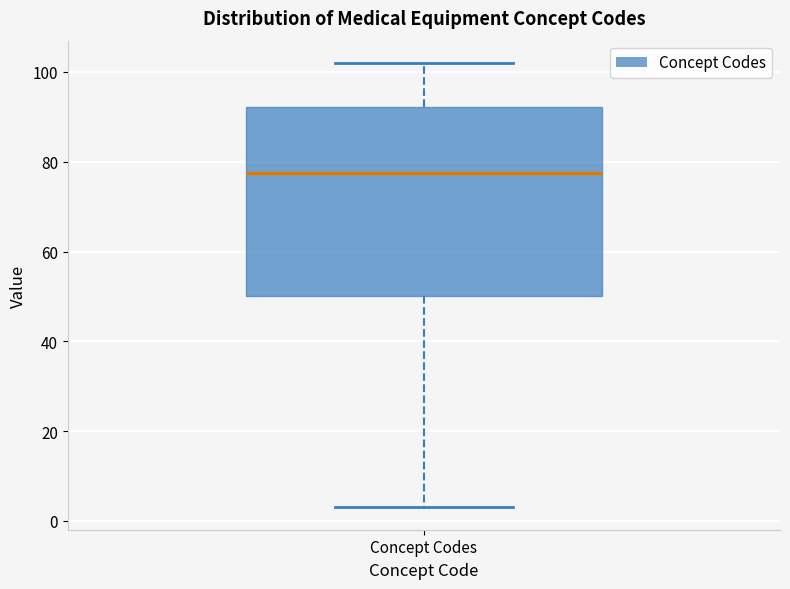

Read this box plot against the y-axis: the position of the median line, the range covered by the box, and the ends of both whiskers. The values are not printed on the chart, so give them approximately, as read against the axis.

median 78, box 50 to 92, whiskers 4 to 102